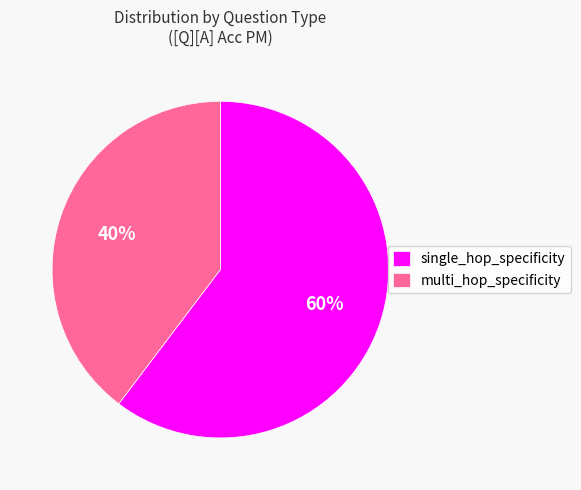

To the nearest percent, what portion does single_hop_specificity represent?

60%